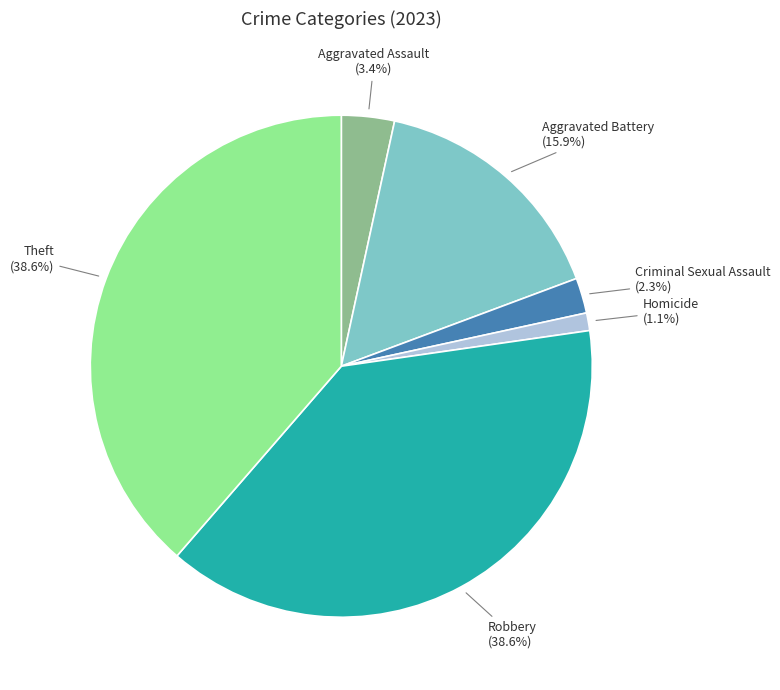

Is there any slice that represents more than half of the pie?

No